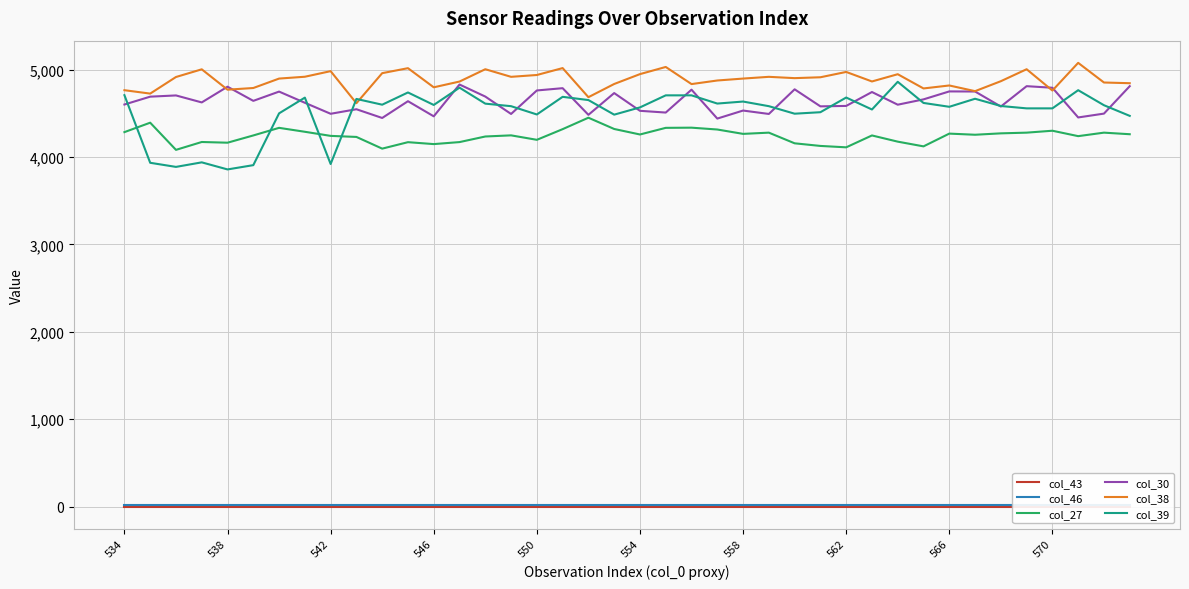

What is the maximum value for col_30?

4831.0